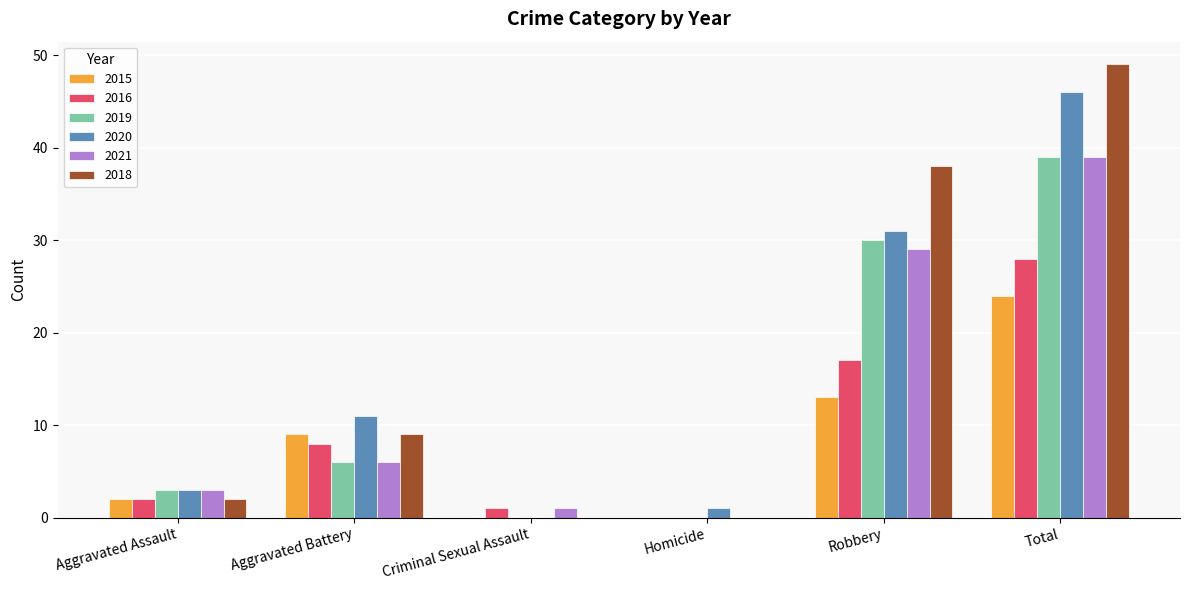

What is the sum of all 2016 values?

56